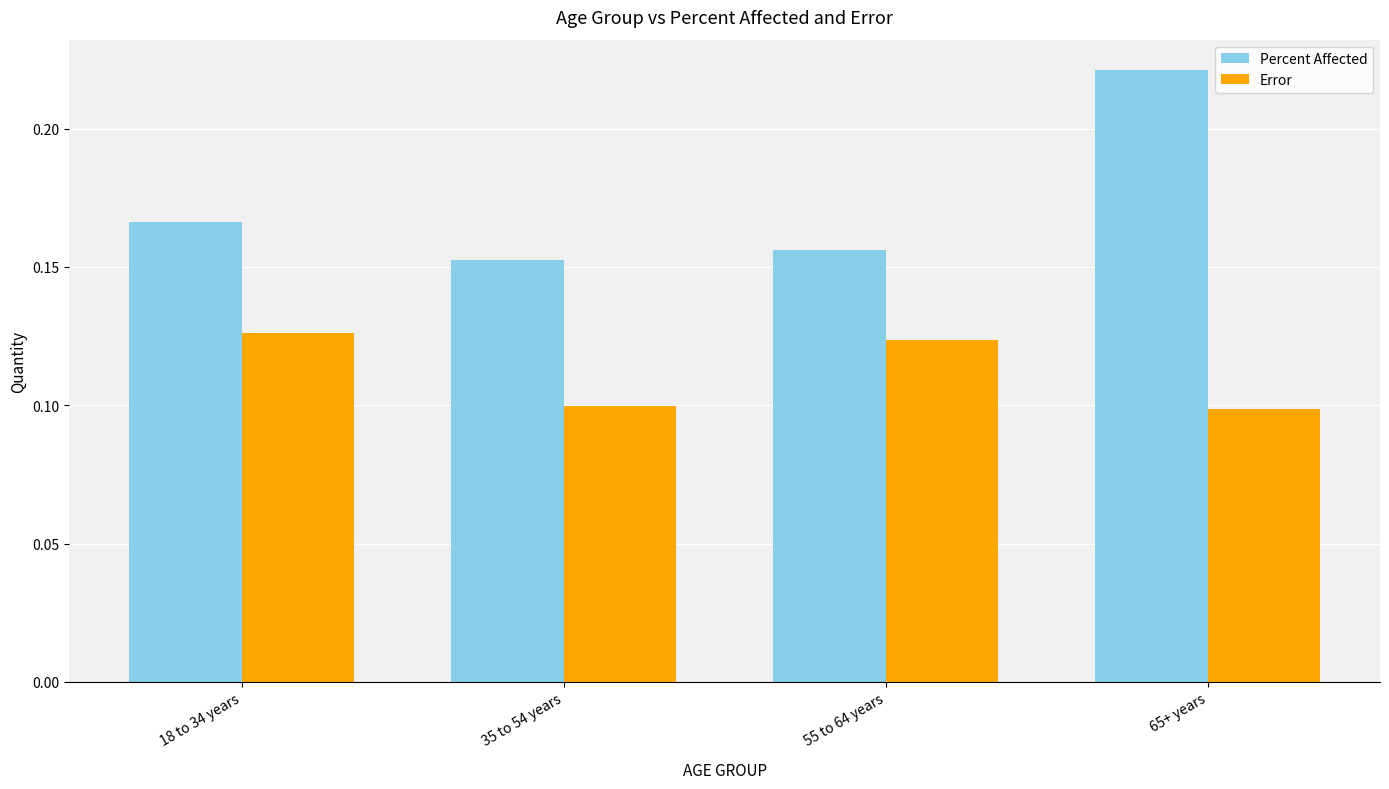

Which series has the largest total across all categories?

Percent Affected